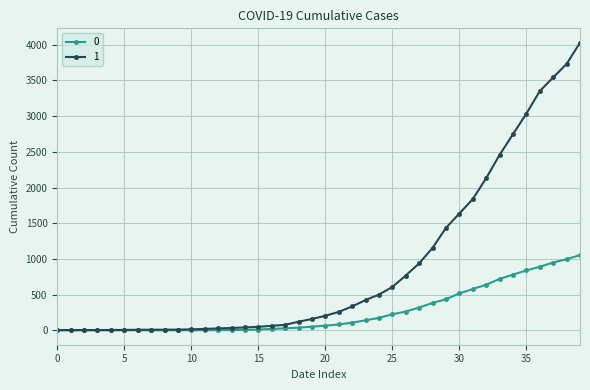

What is the value of the 1 point at the 23rd from the left?

335